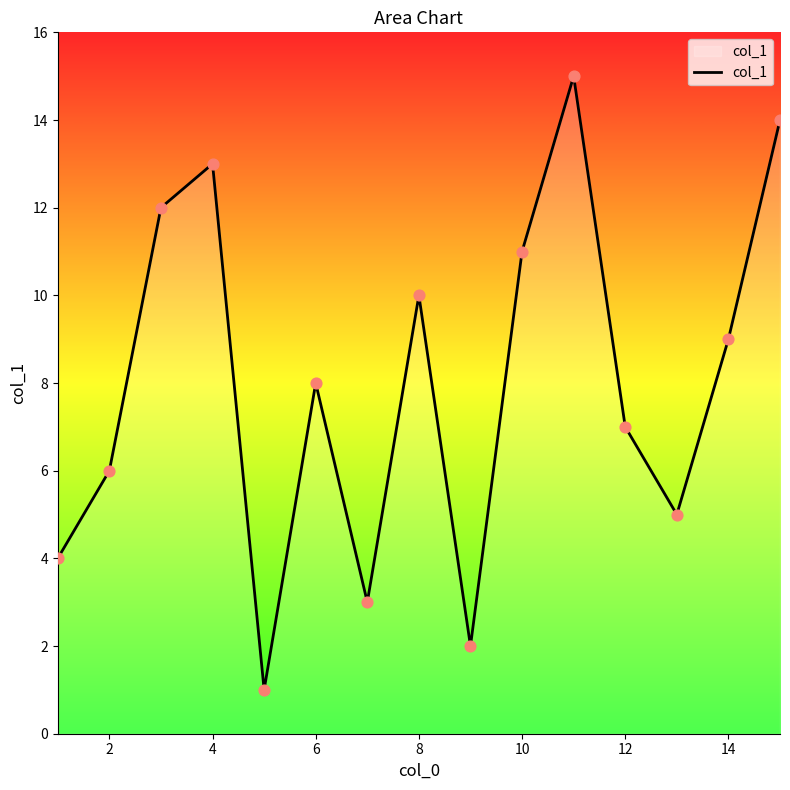

What is the difference between the maximum and minimum values?

14